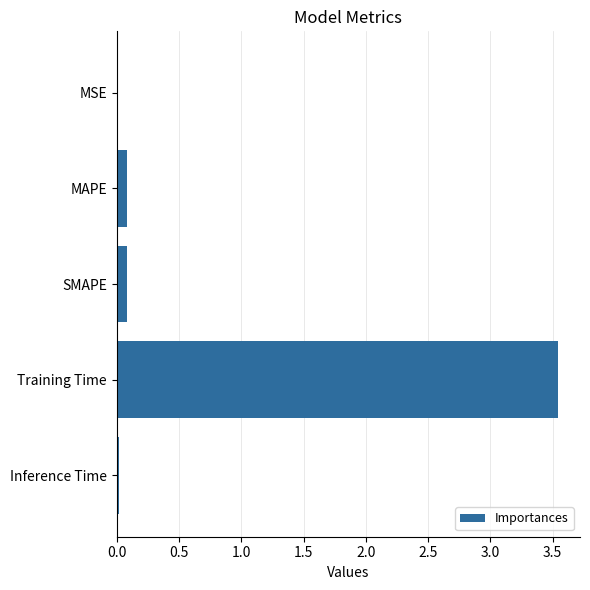

Are the bars horizontal?

Yes